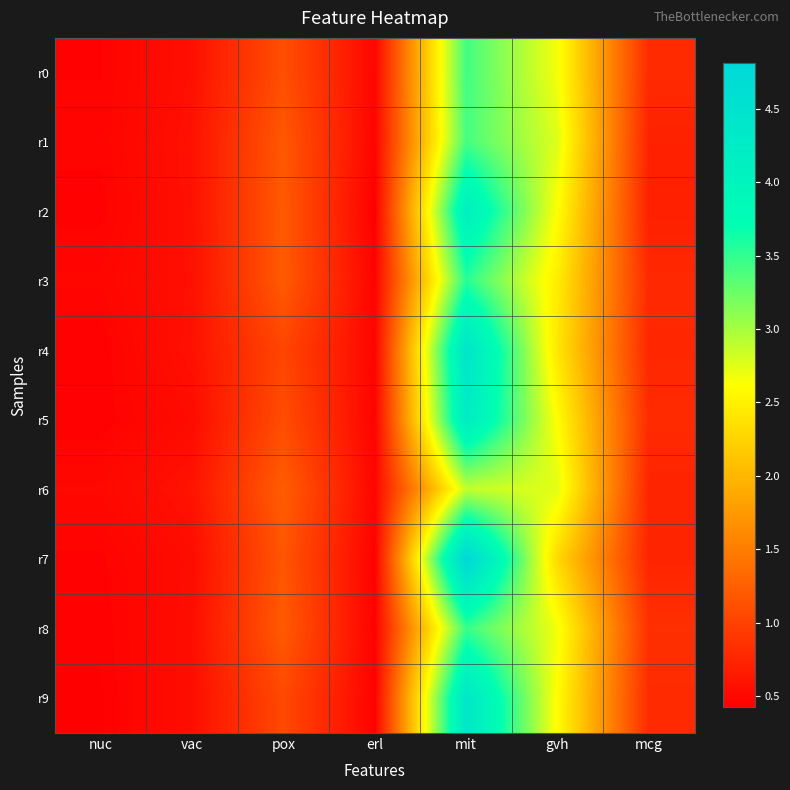

What is the spread (max minus min) of values at mcg?

0.1